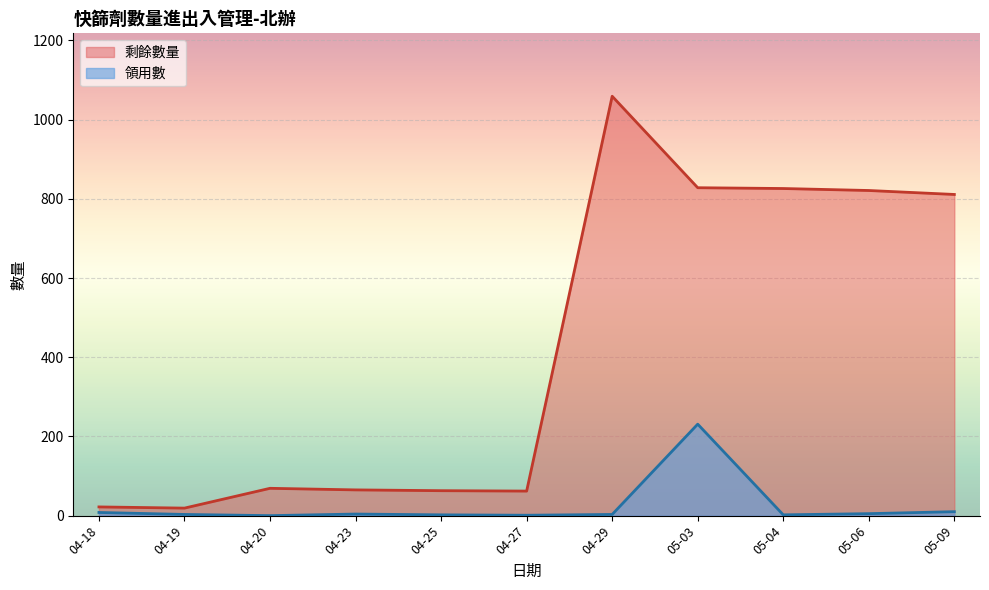

What is the total value across all series at 2022-04-23?

69